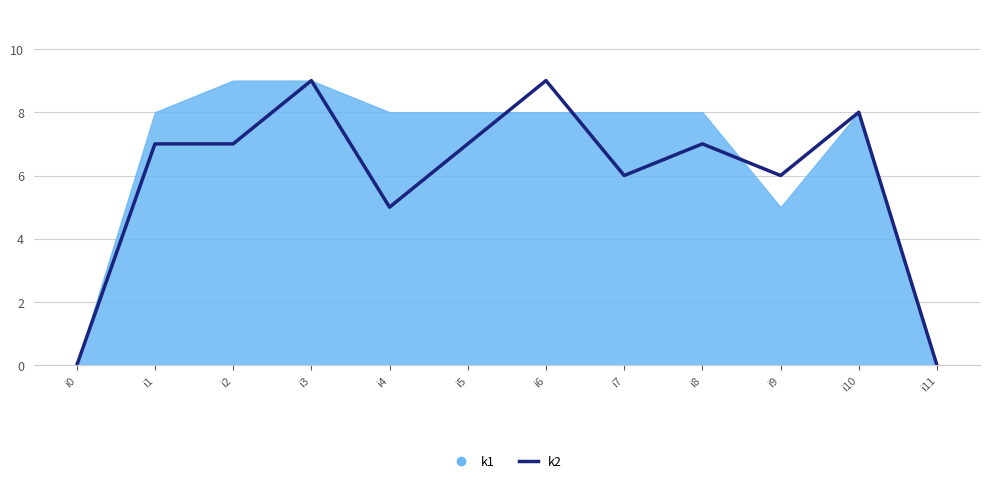

How many positive values are there?

10